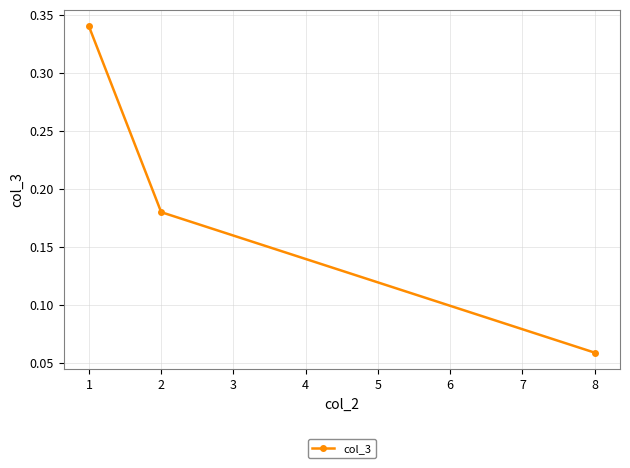

How many data points does each series have?

3